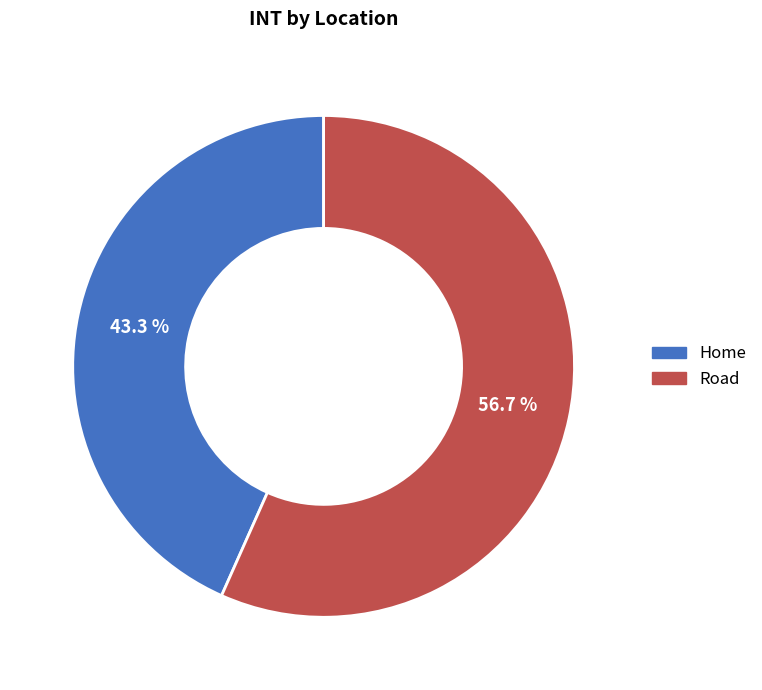

True or false: Home accounts for 43% of the total.

True